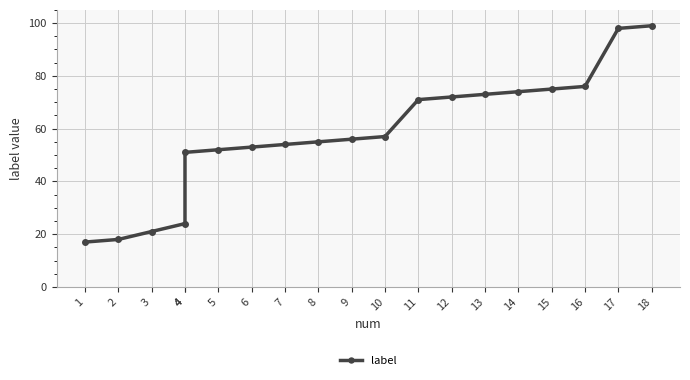

Is it true that the value at 3 is 21?

True